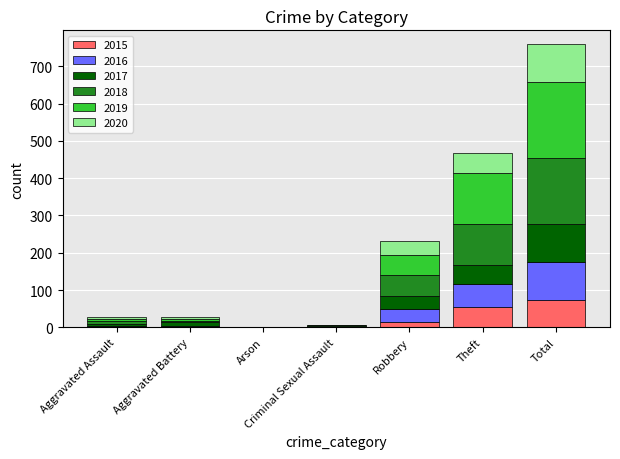

At which category is the sum across all series the highest?

Total